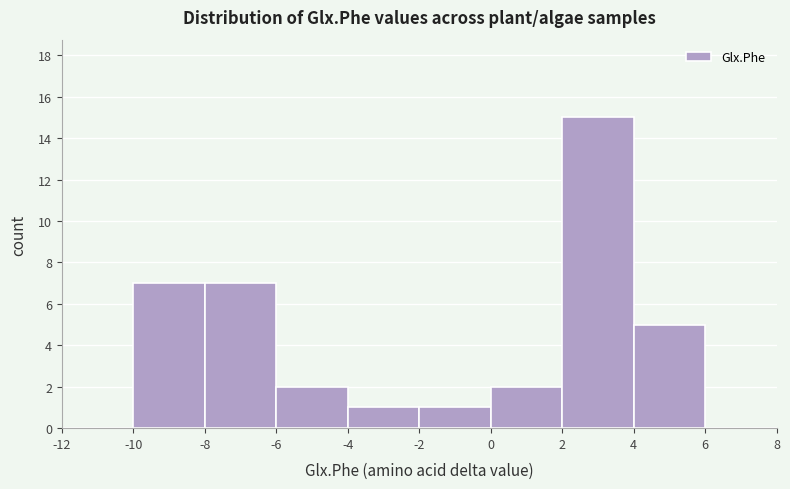

Reading left to right, transcribe this chart: for each bar, give the range it covers on the x-axis and its height. The values are not printed on the chart, so give them approximately, as read against the axis.

-12 to -10: 0
-10 to -8: 7
-8 to -6: 7
-6 to -4: 2
-4 to -2: 1
-2 to 0: 1
0 to 2: 2
2 to 4: 15
4 to 6: 5
6 to 8: 0